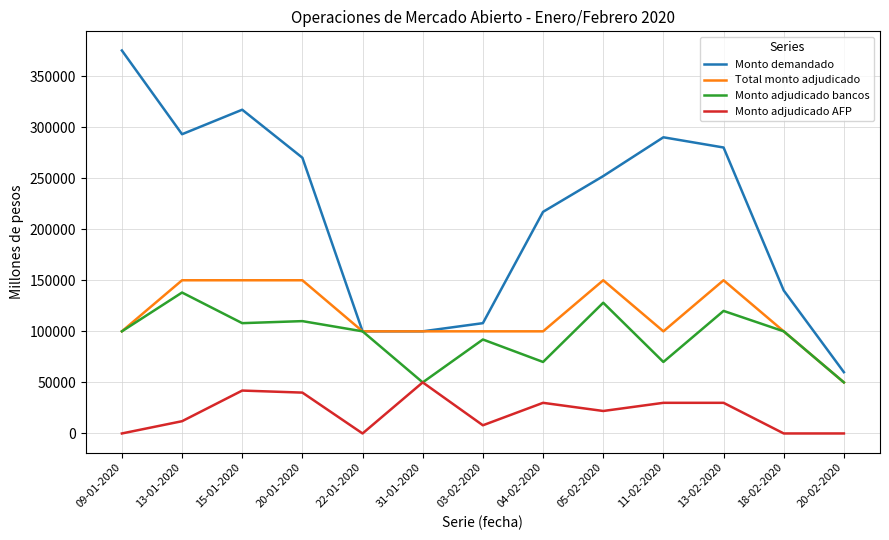

Which series changed the most between 15-01-2020 and 22-01-2020?

Monto demandado